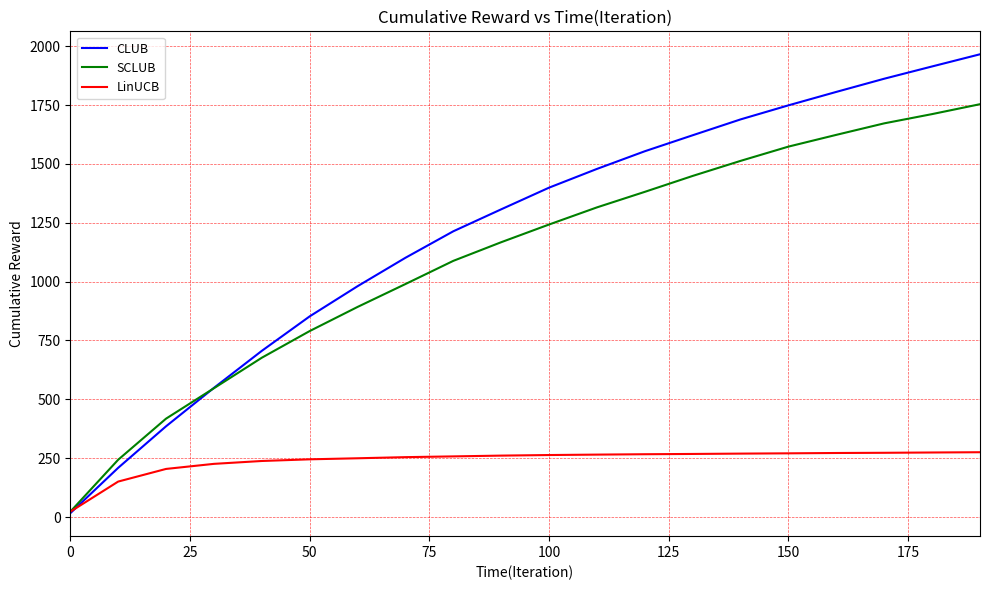

What is the difference between the maximum and minimum values in the LinUCB series?

252.7